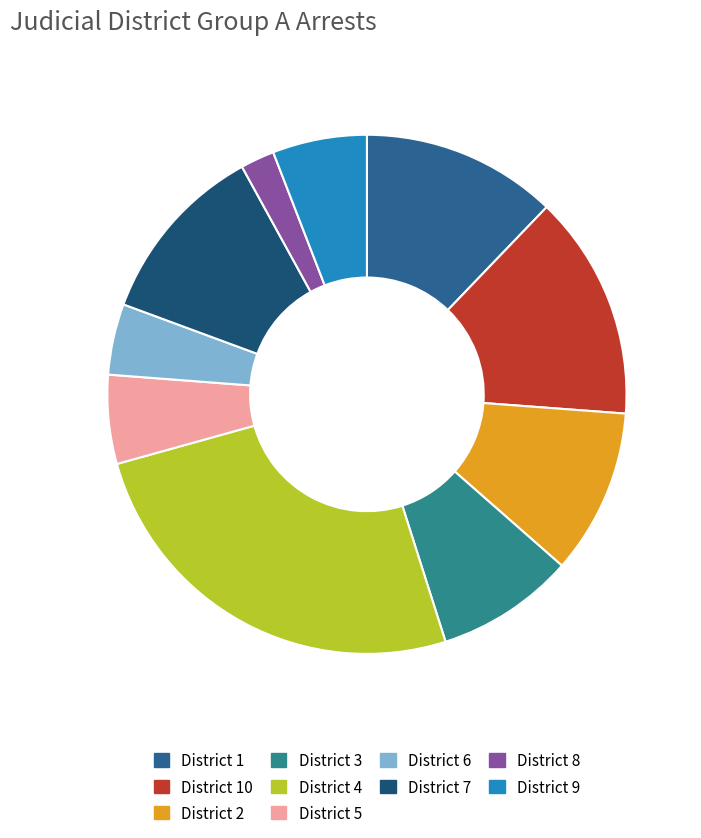

Which category has the biggest portion of the pie?

District 4